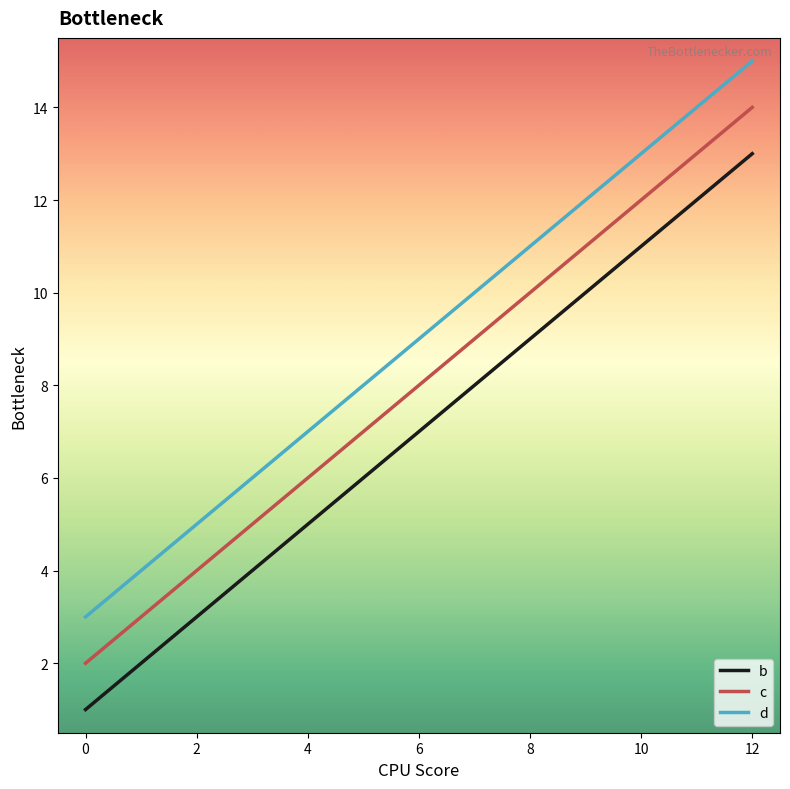

True or false: d and b intersect in this chart.

False